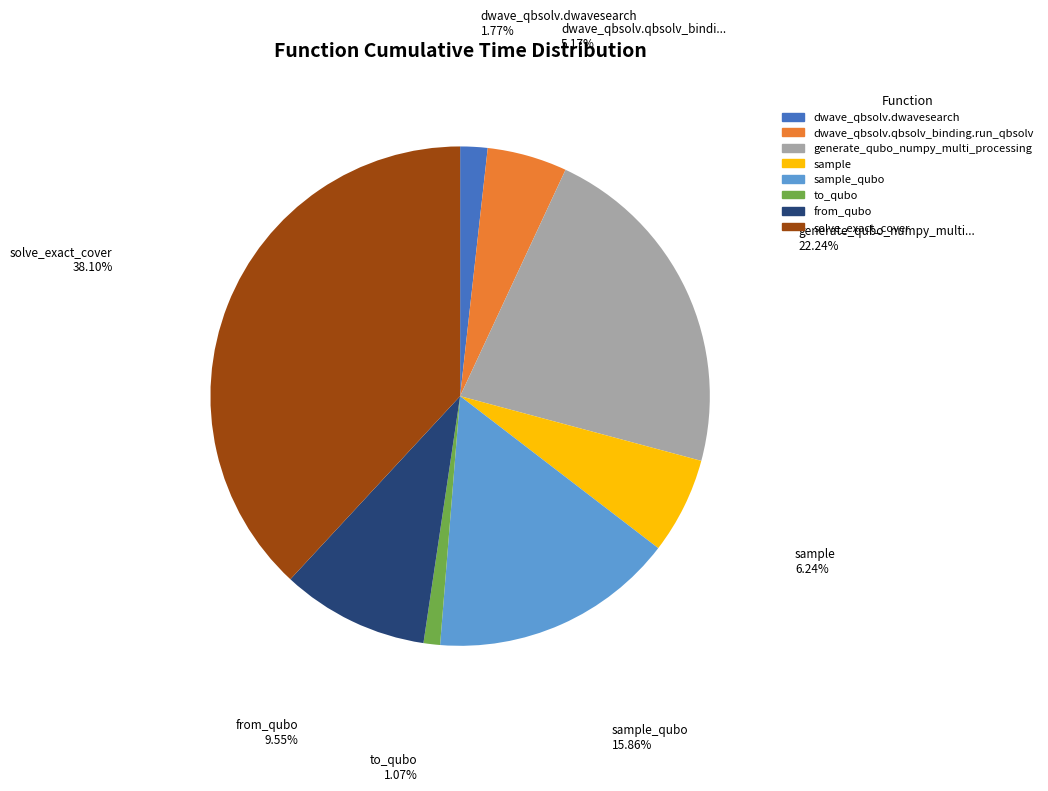

To the nearest percent, what is the combined percentage of generate_qubo_numpy_multi_processing and sample_qubo?

38%